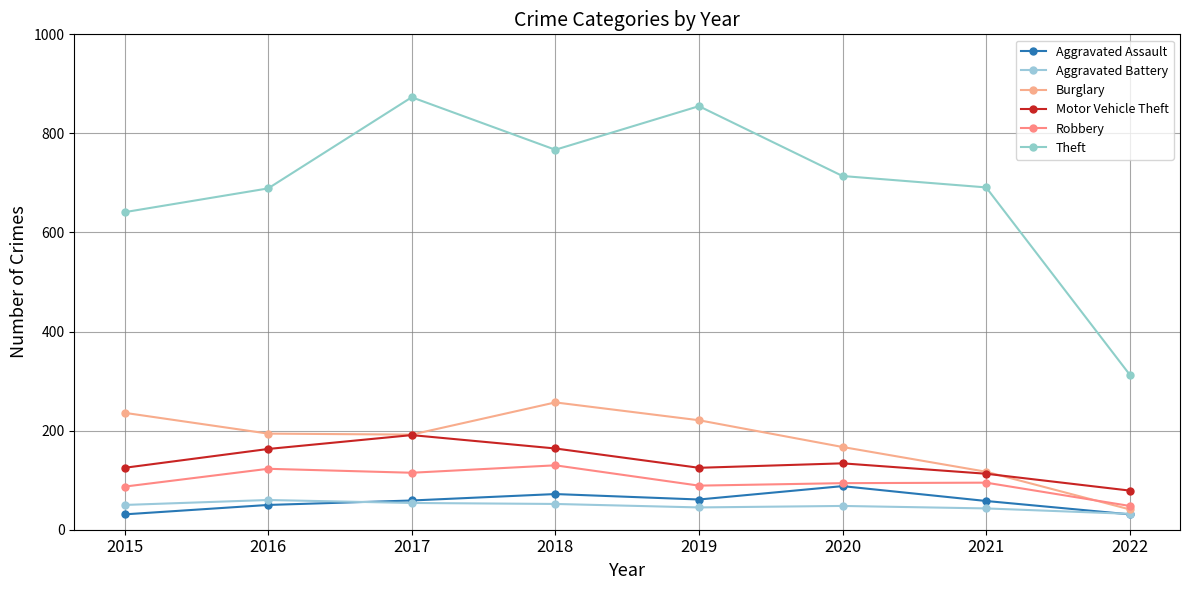

What is the difference between the Motor Vehicle Theft values at 2016 and 2022?

84